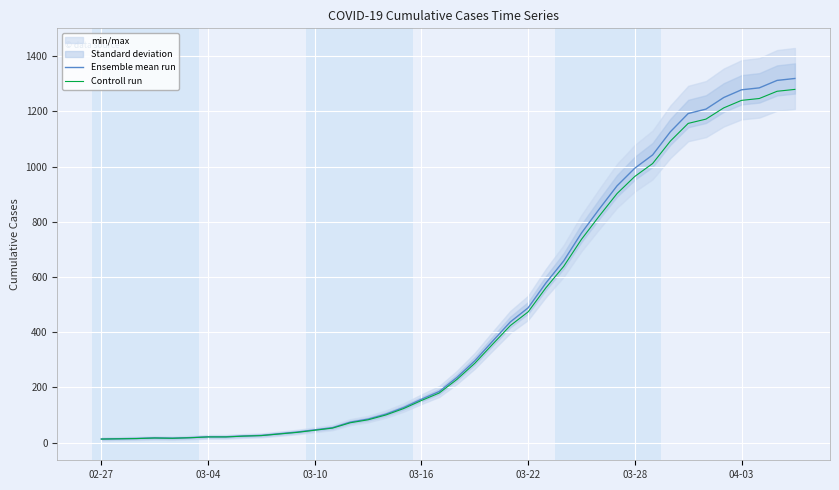

How many lines are shown in the chart?

2